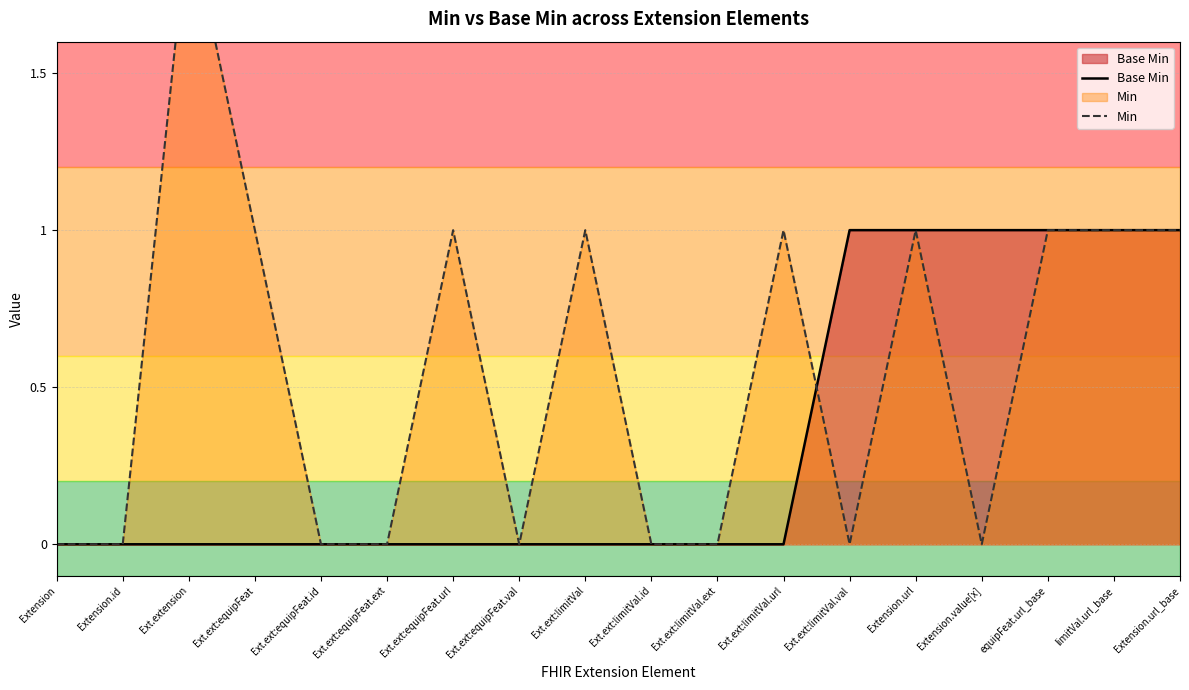

What is the difference between the second highest and minimum values in the Base Min series?

1